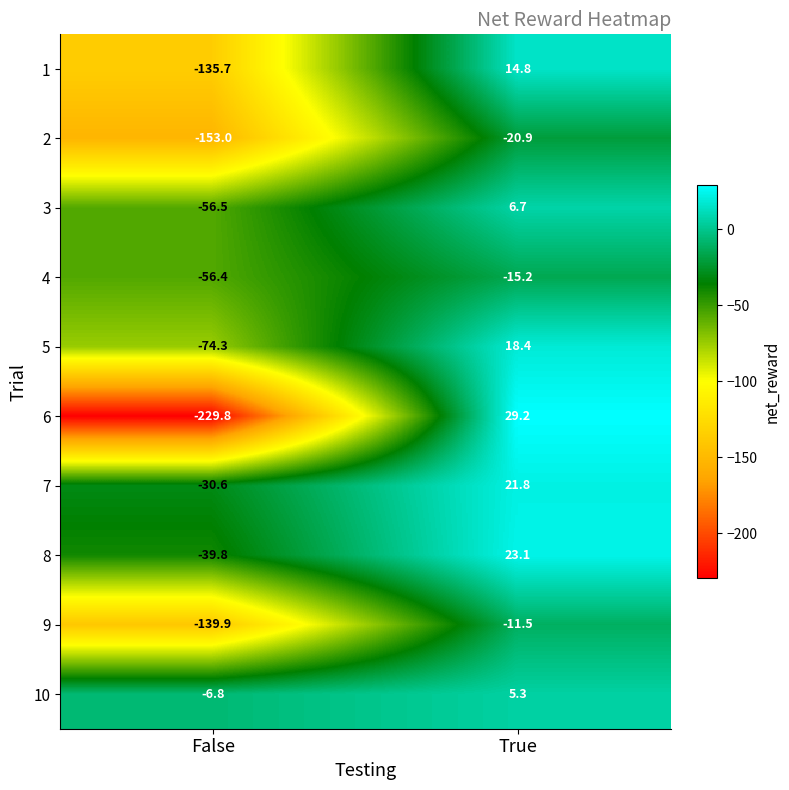

What is the sum of the 6 values at True and False?

-200.6